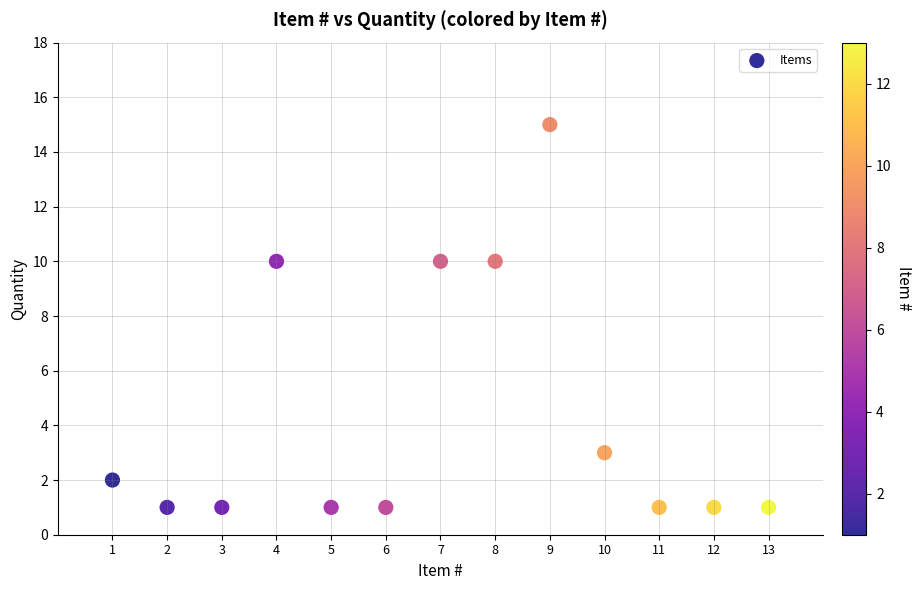

What is the range of X values (max minus min)?

12